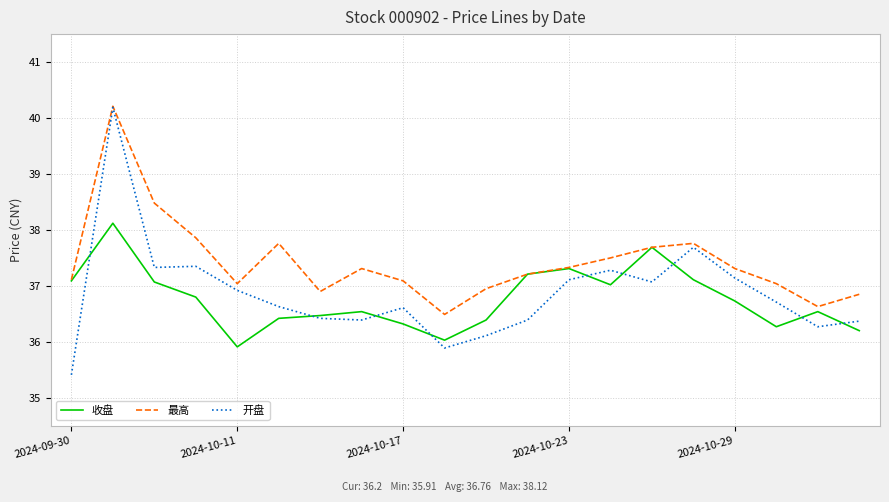

What is the highest value of the 开盘 series?

40.2